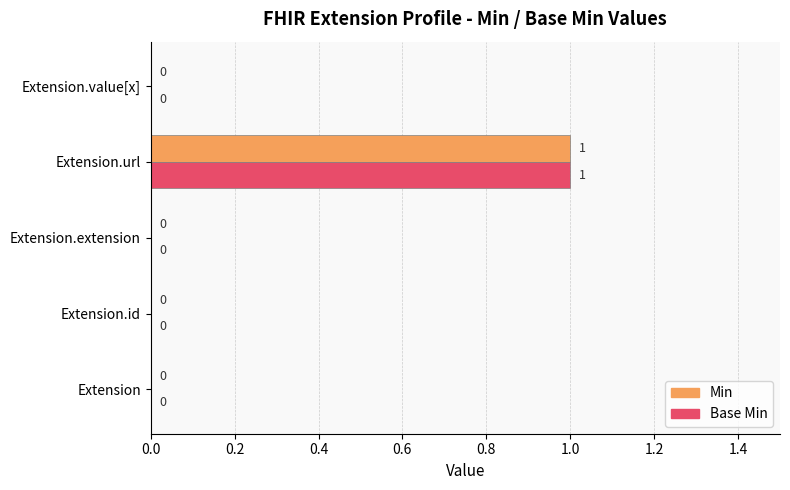

Which category has the highest value across all series?

Extension.url